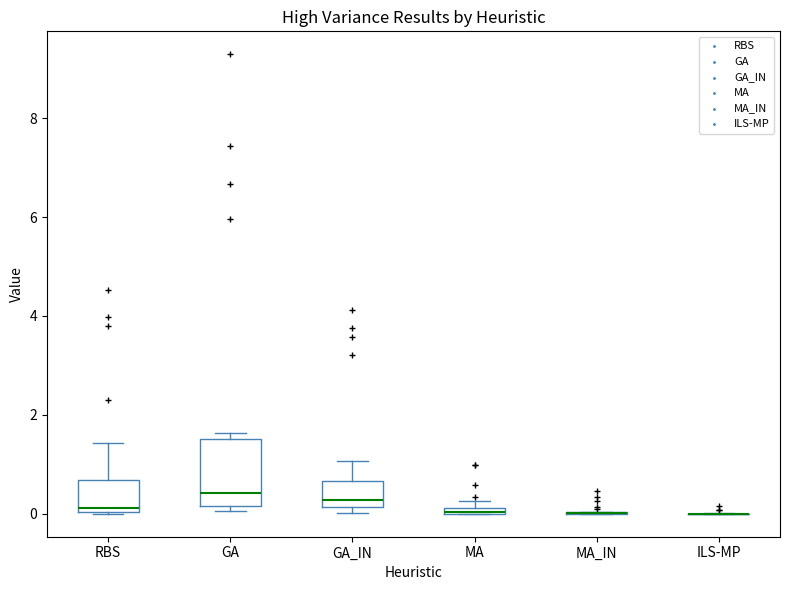

Comparing the boxes themselves (not the whiskers), which one is the tallest?

GA